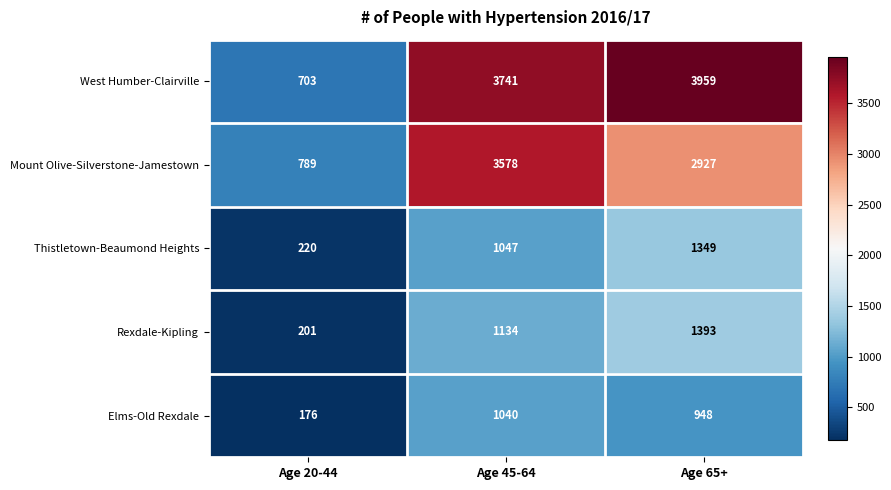

Count the Rexdale-Kipling values in the range 201 to 1393.

3